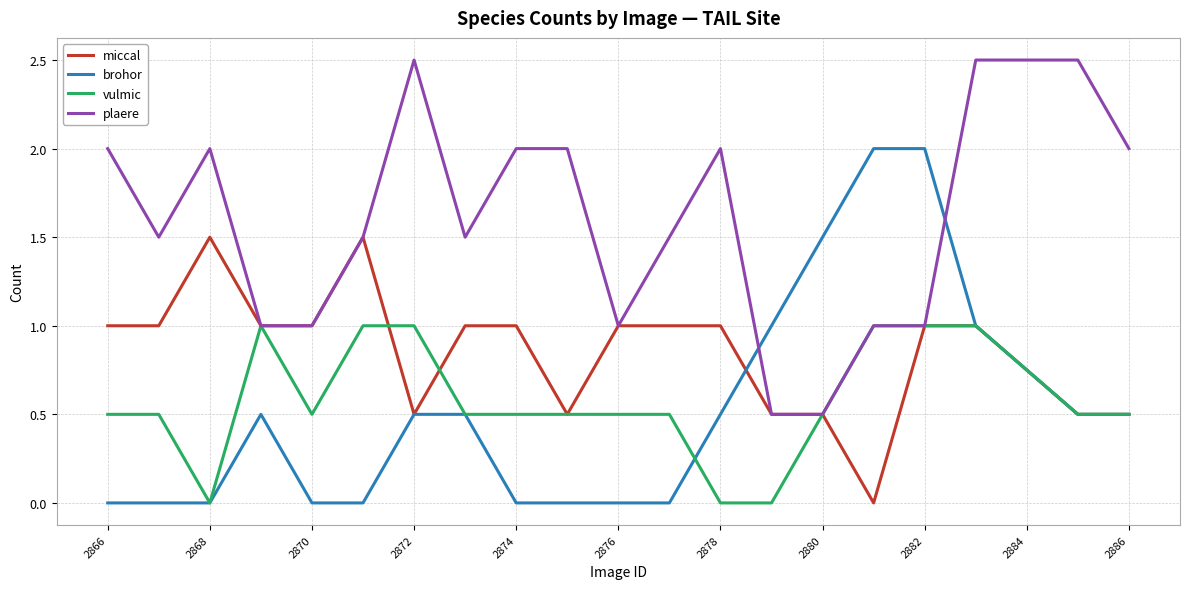

List the series in order of their peak value, lowest first.

vulmic, miccal, brohor, plaere